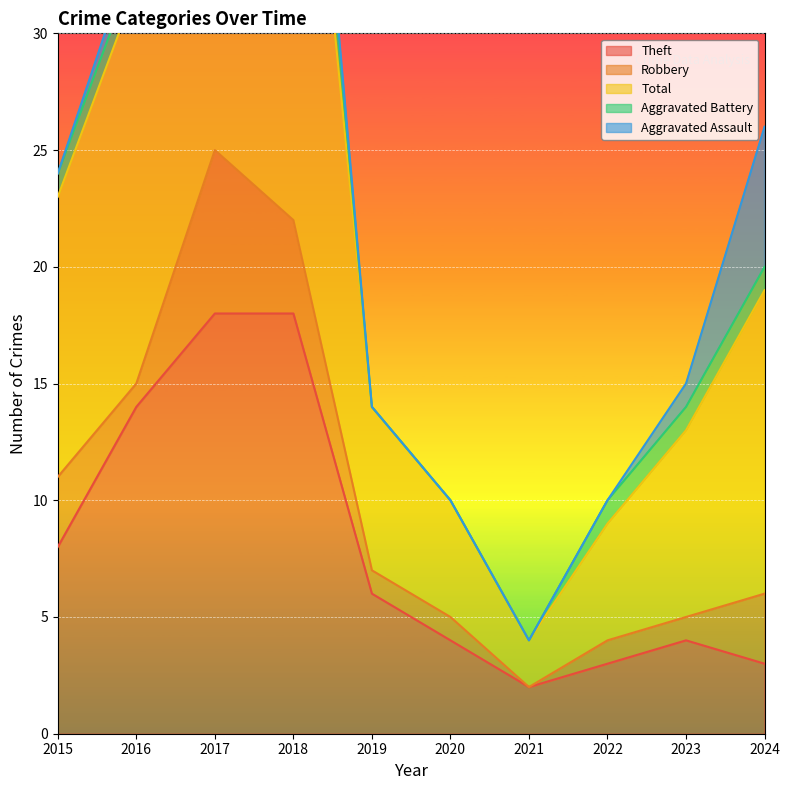

What is the difference between the Aggravated Assault values at 2016 and 2021?

1